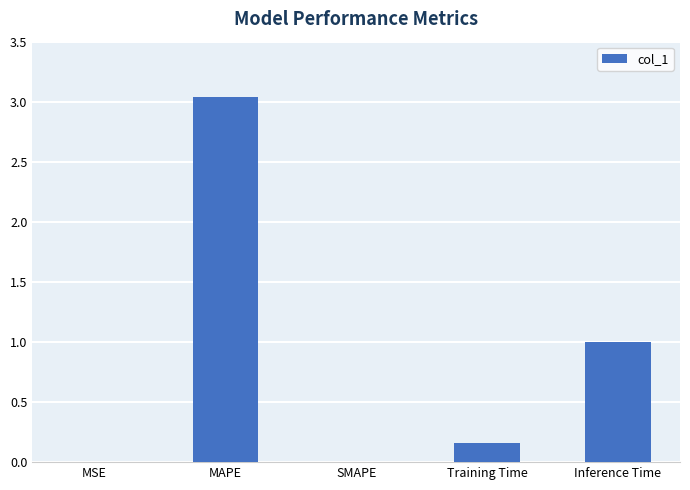

What is the average value?

0.8